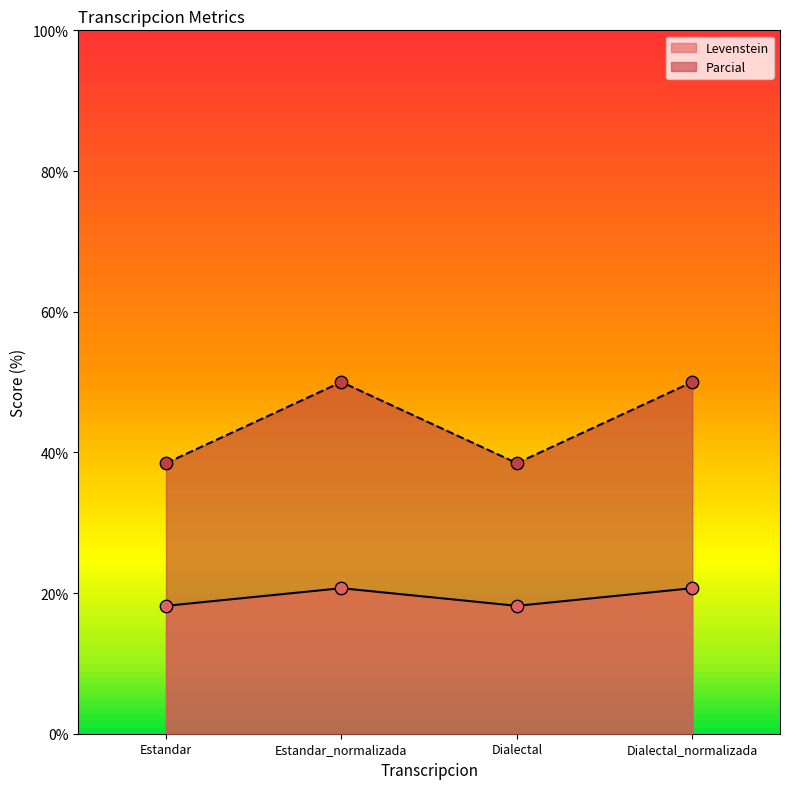

At which category is the sum across all series the highest?

Estandar_normalizada